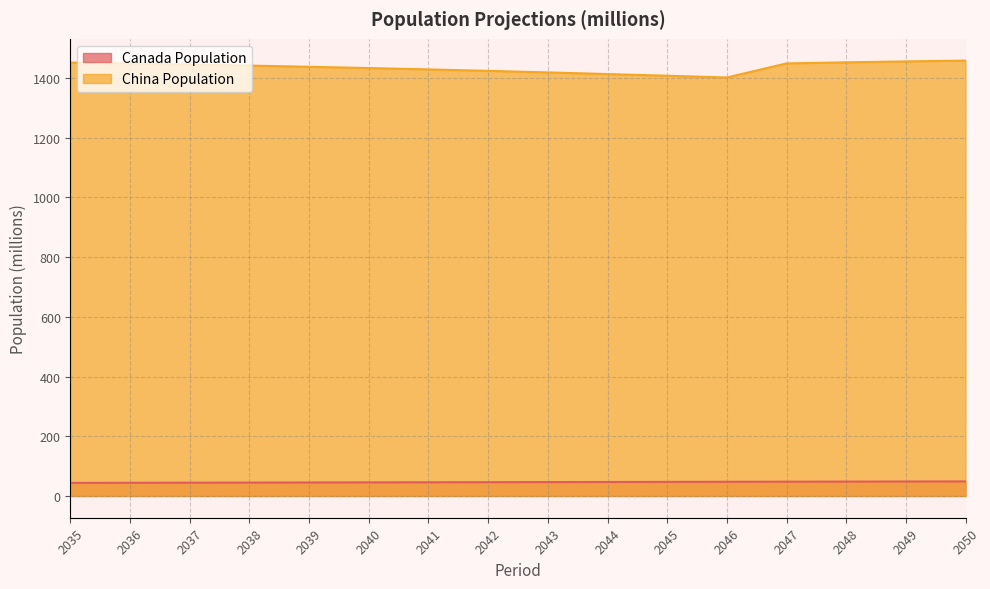

Which has a higher value, 2046 or 2038?

2046